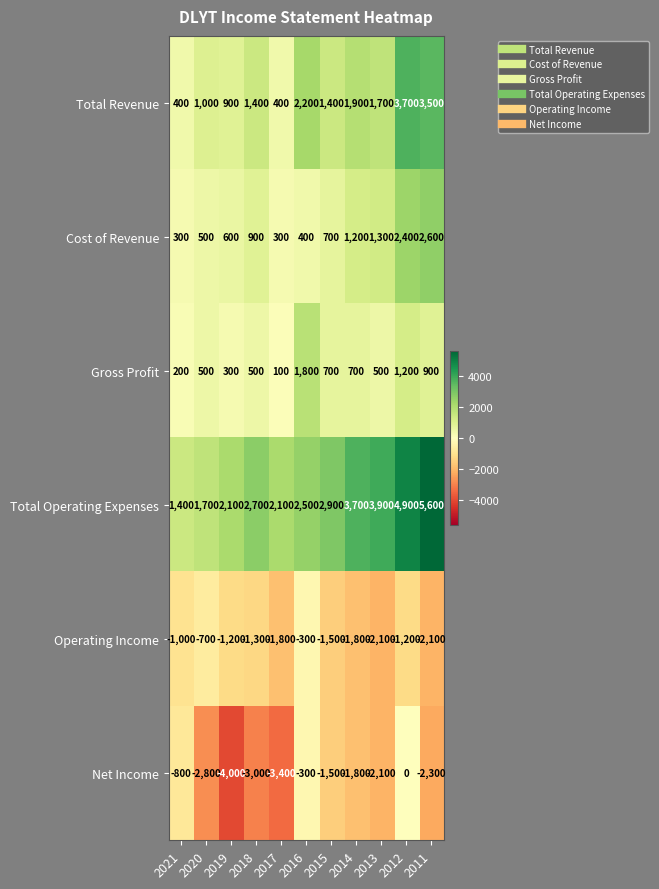

List the series in order of their peak value, lowest first.

Operating Income, Net Income, Gross Profit, Cost of Revenue, Total Revenue, Total Operating Expenses